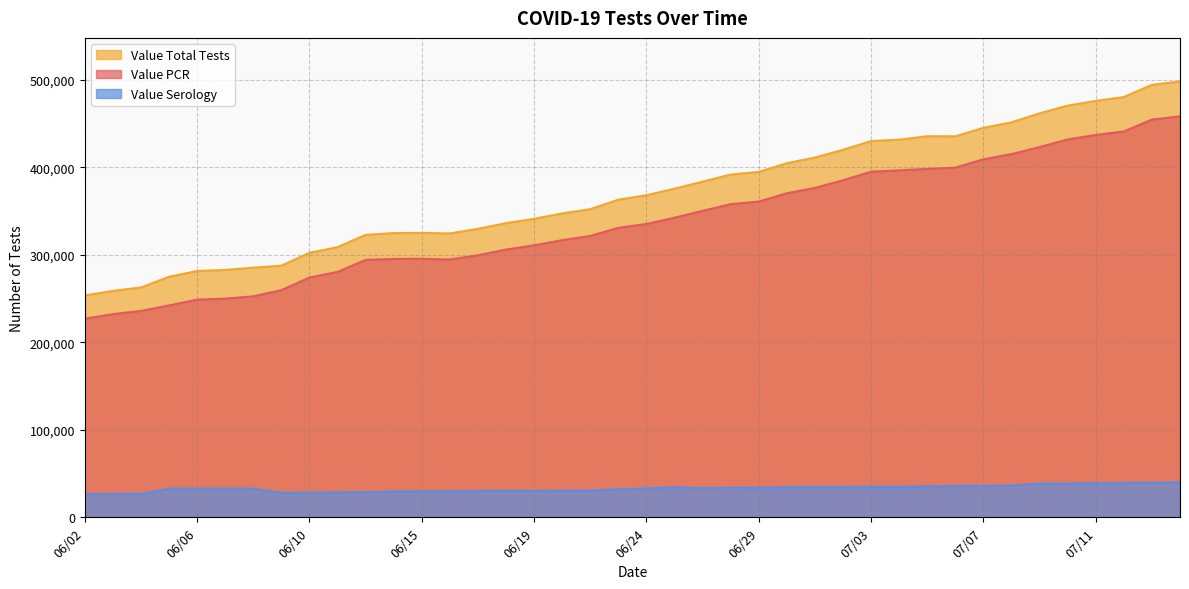

Between 06/09 and 07/14, which series saw the biggest shift?

Value Total Tests